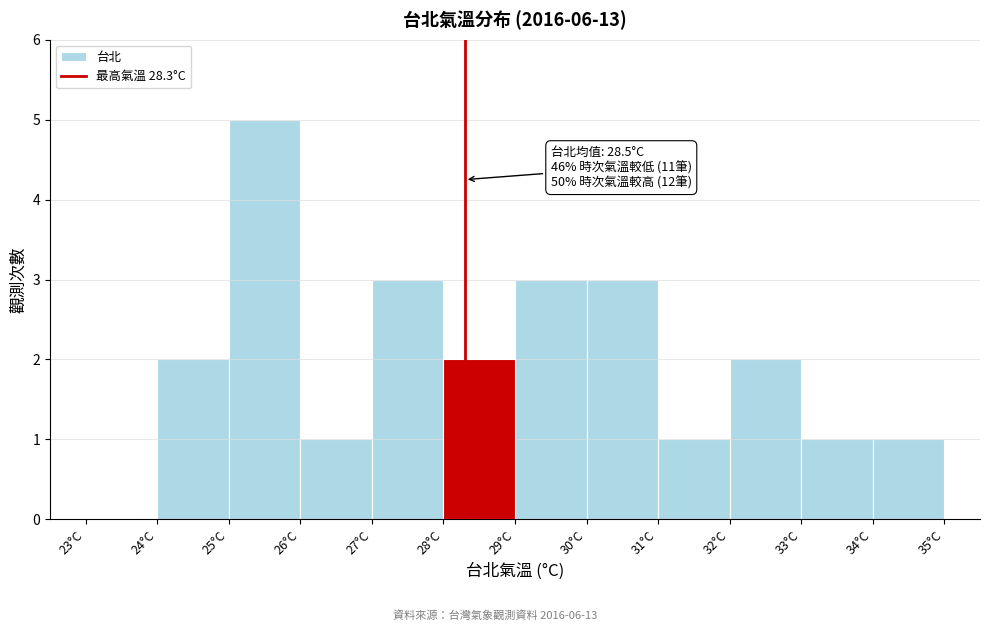

Which range on the x-axis has the tallest bar?

25 to 26